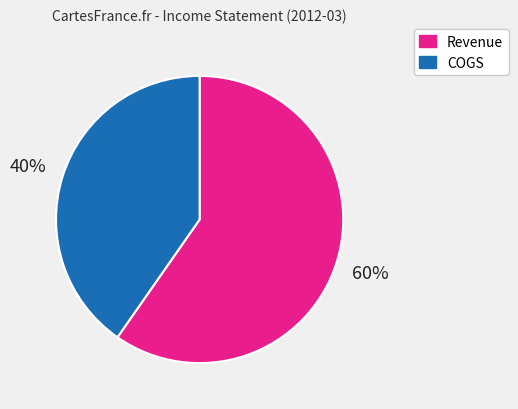

What is the ratio of the value at COGS to the value at Revenue?

0.7